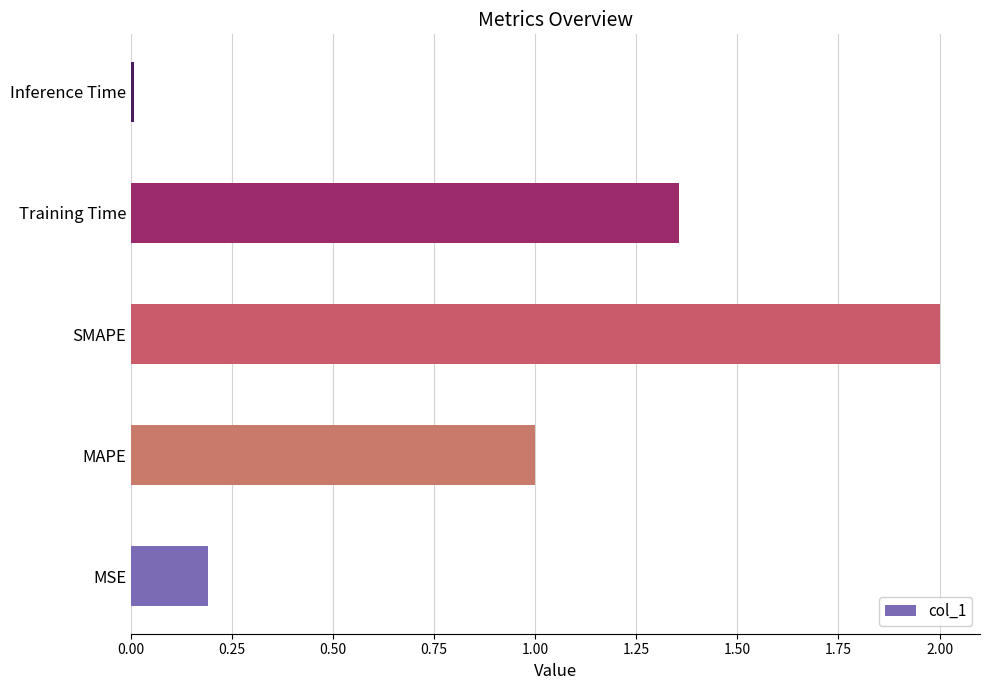

Rank the categories by value from highest to lowest.

SMAPE, Training Time, MAPE, MSE, Inference Time